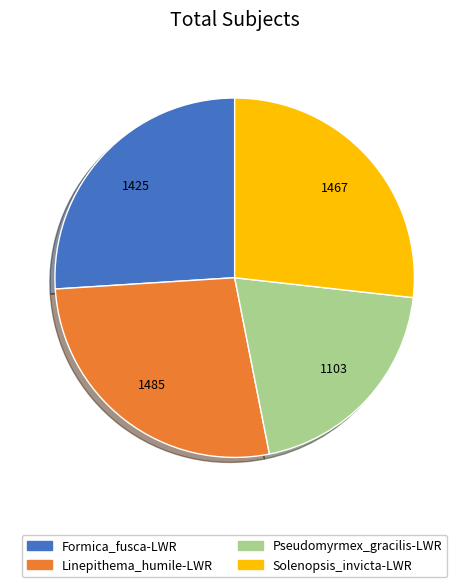

True or false: Formica_fusca-LWR accounts for 34% of the total.

False